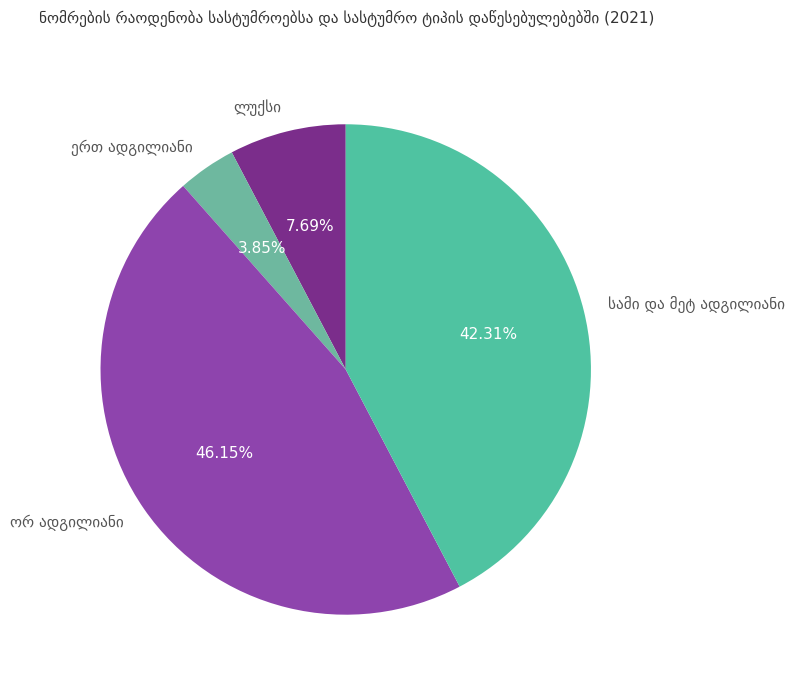

Is there a majority slice in this chart?

No